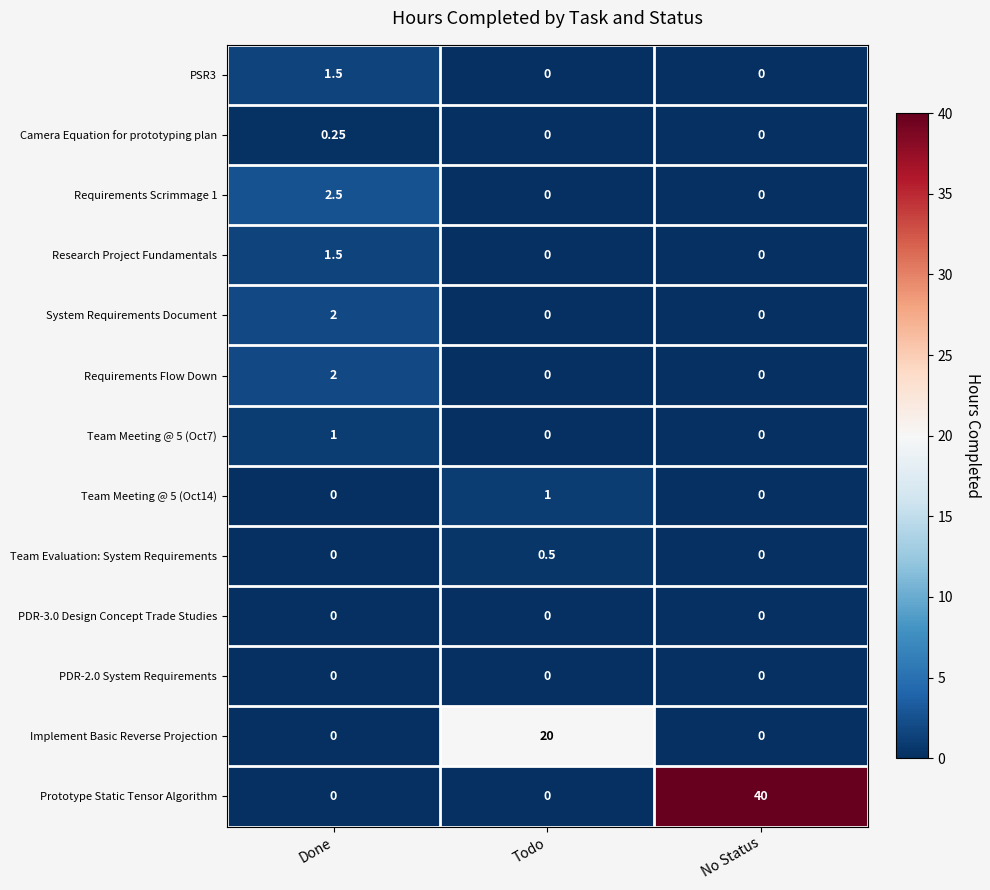

What is the total value across all series at No Status?

40.0